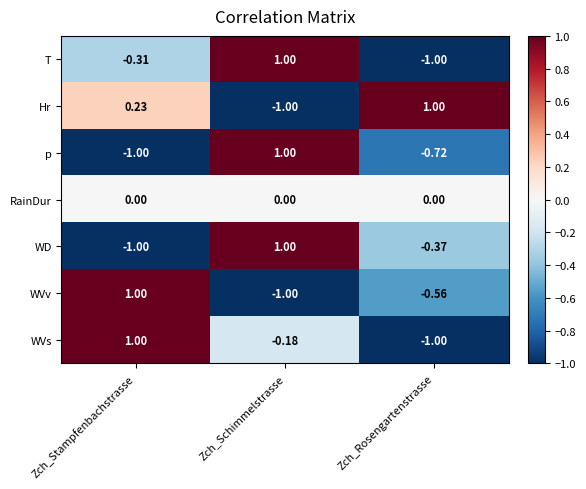

Rank the categories by WD value from highest to lowest.

Zch_Schimmelstrasse, Zch_Rosengartenstrasse, Zch_Stampfenbachstrasse